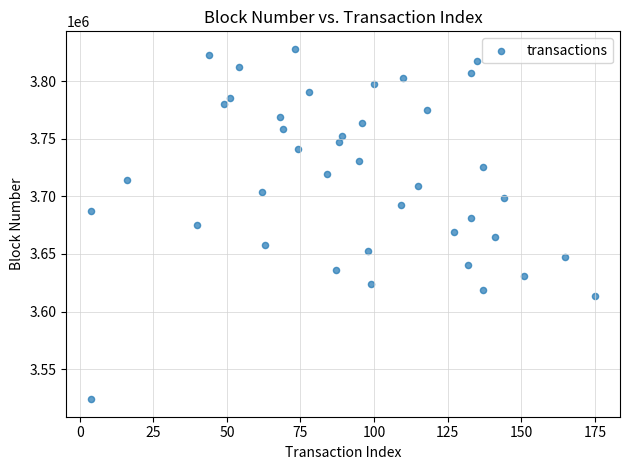

What is the range of X values (max minus min)?

171